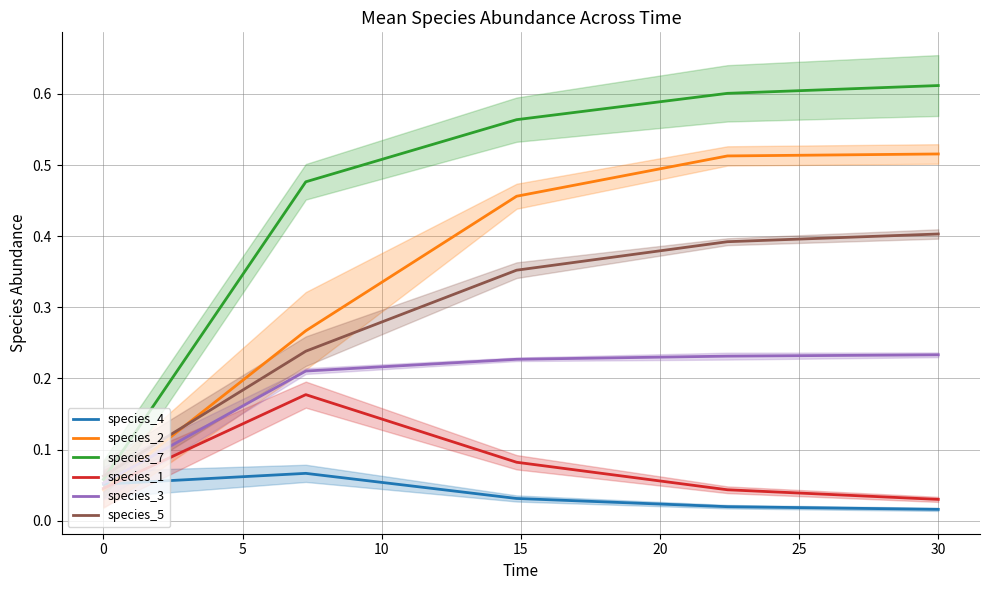

Does the chart have visible grid lines?

Yes